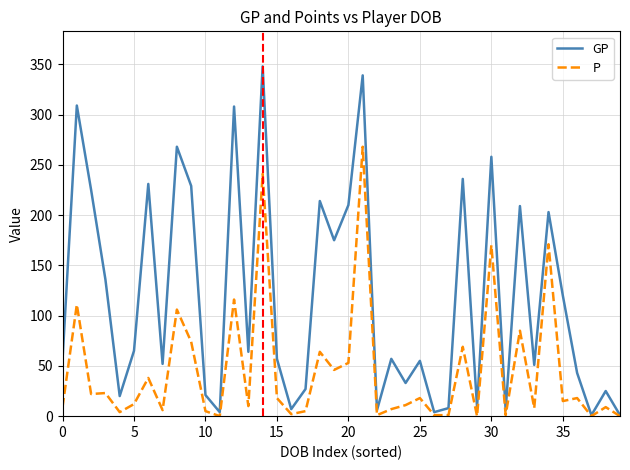

What are all the series names shown in the legend?

GP, P